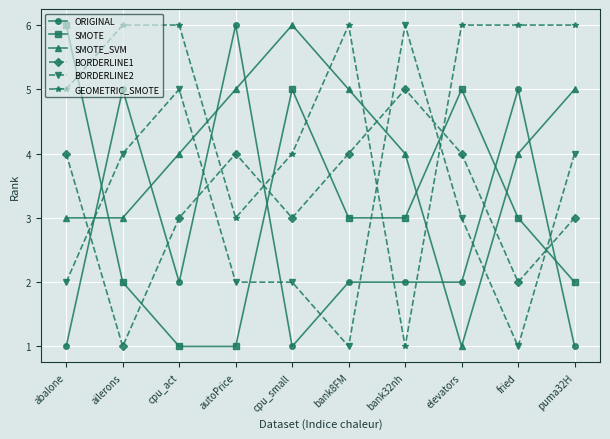

What is the total value across all series at bank32nh?

21